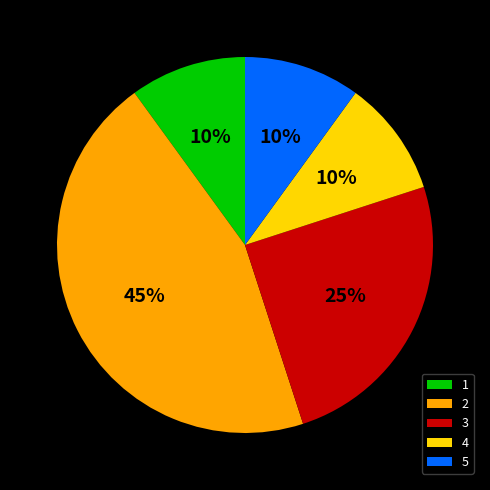

Count the number of slices in the pie.

5